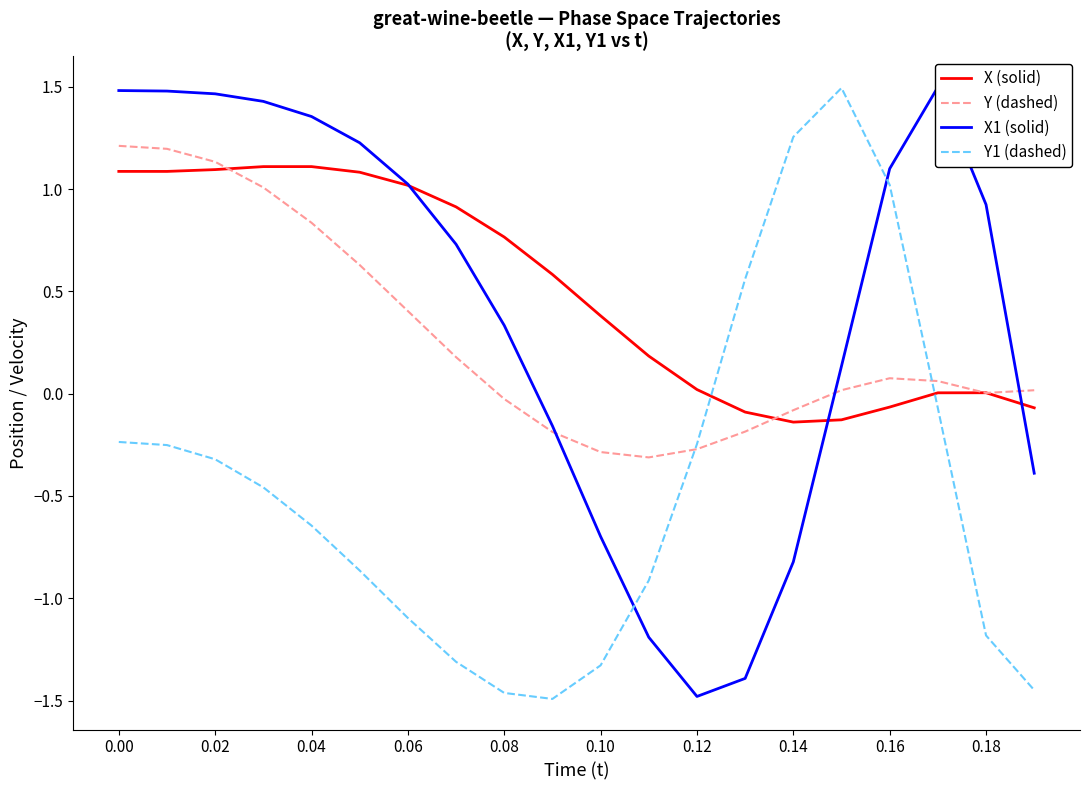

How many intersections are there between X1 (solid) and Y (dashed)?

3